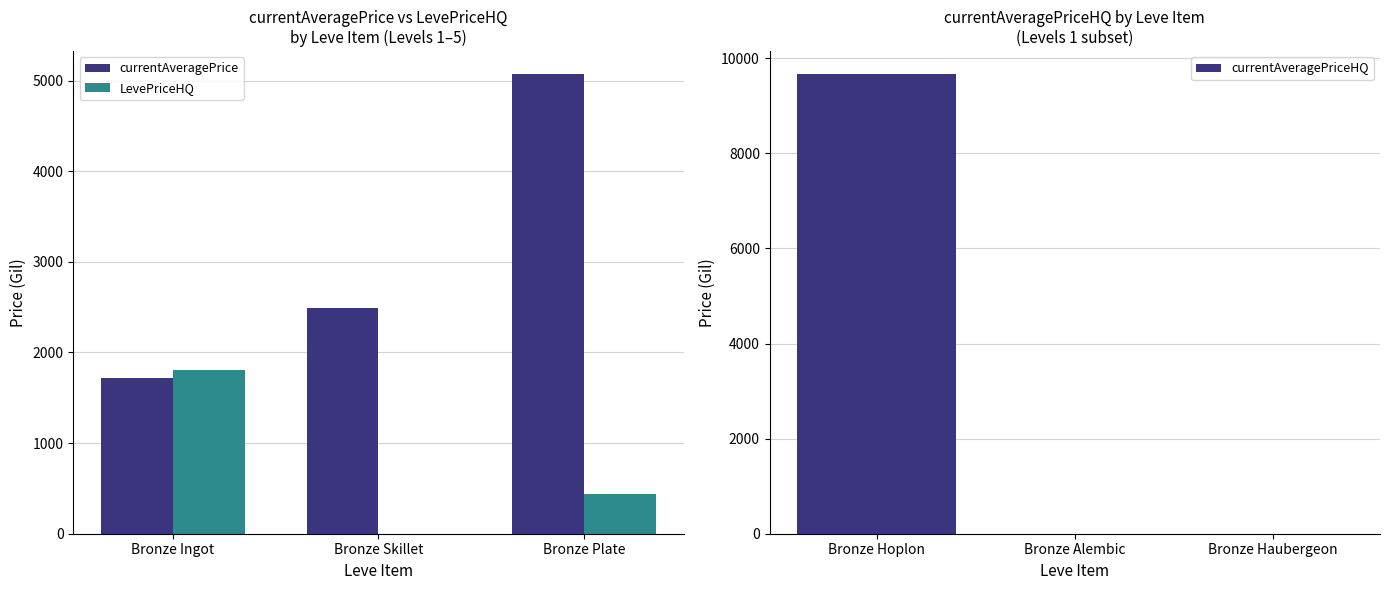

At how many categories does at least one series exceed 6845?

1